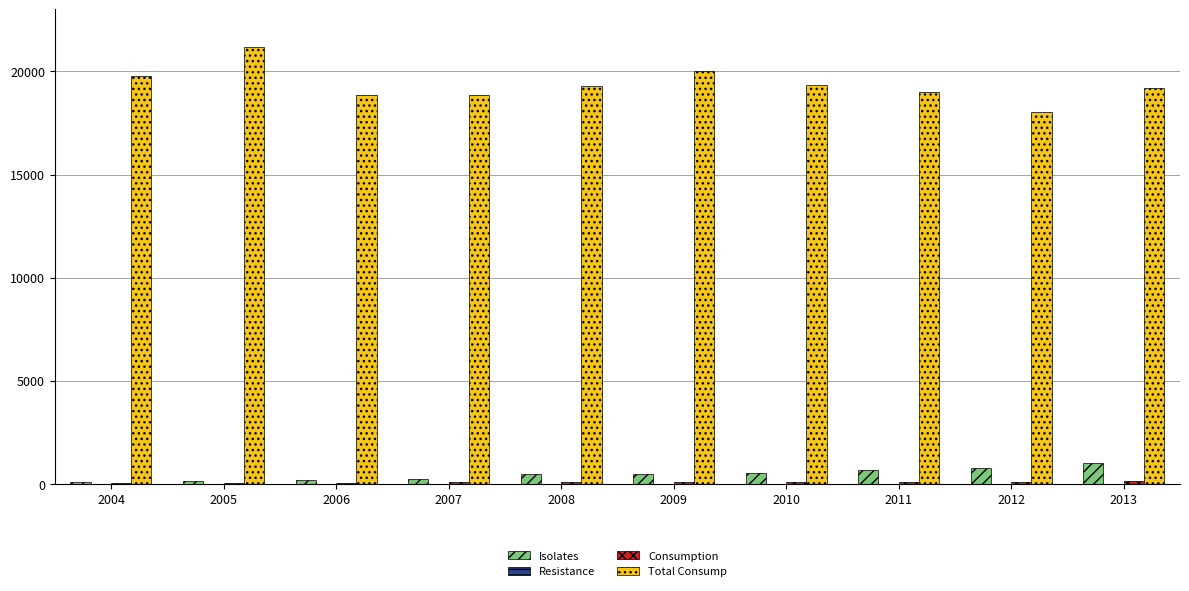

True or false: Isolates has a value of 467 at 2008.

True